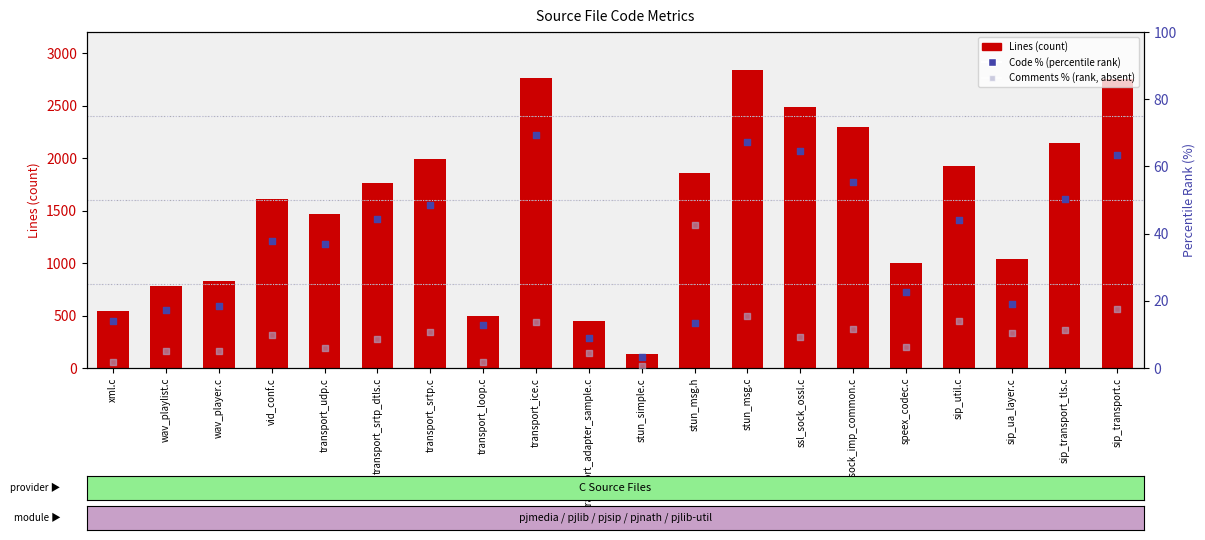

Is the value of Code % (percentile rank) at transport_adapter_sample.c greater than the value of Lines (count) at vid_conf.c?

No